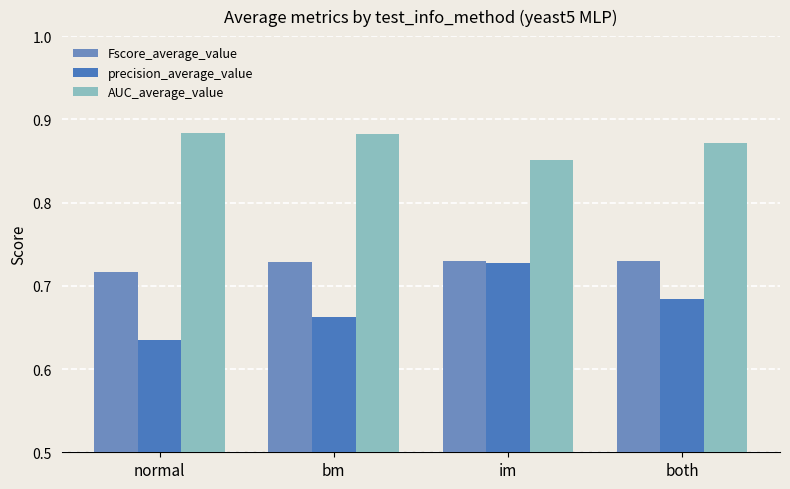

Which series has the widest spread of values?

precision_average_value